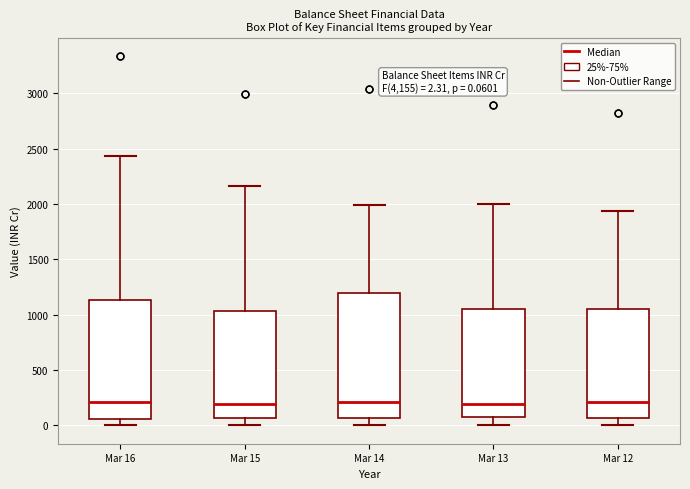

Comparing the boxes themselves (not the whiskers), which one is the tallest?

Mar 14